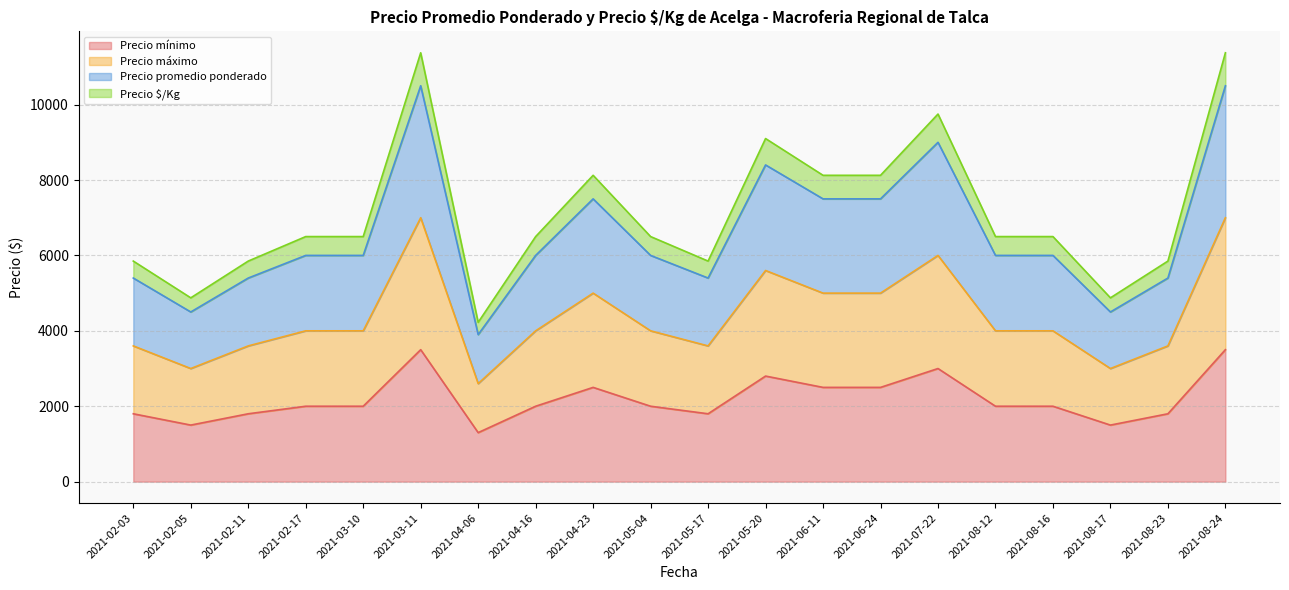

Between 2021-02-03 and 2021-08-12, which is larger?

2021-08-12